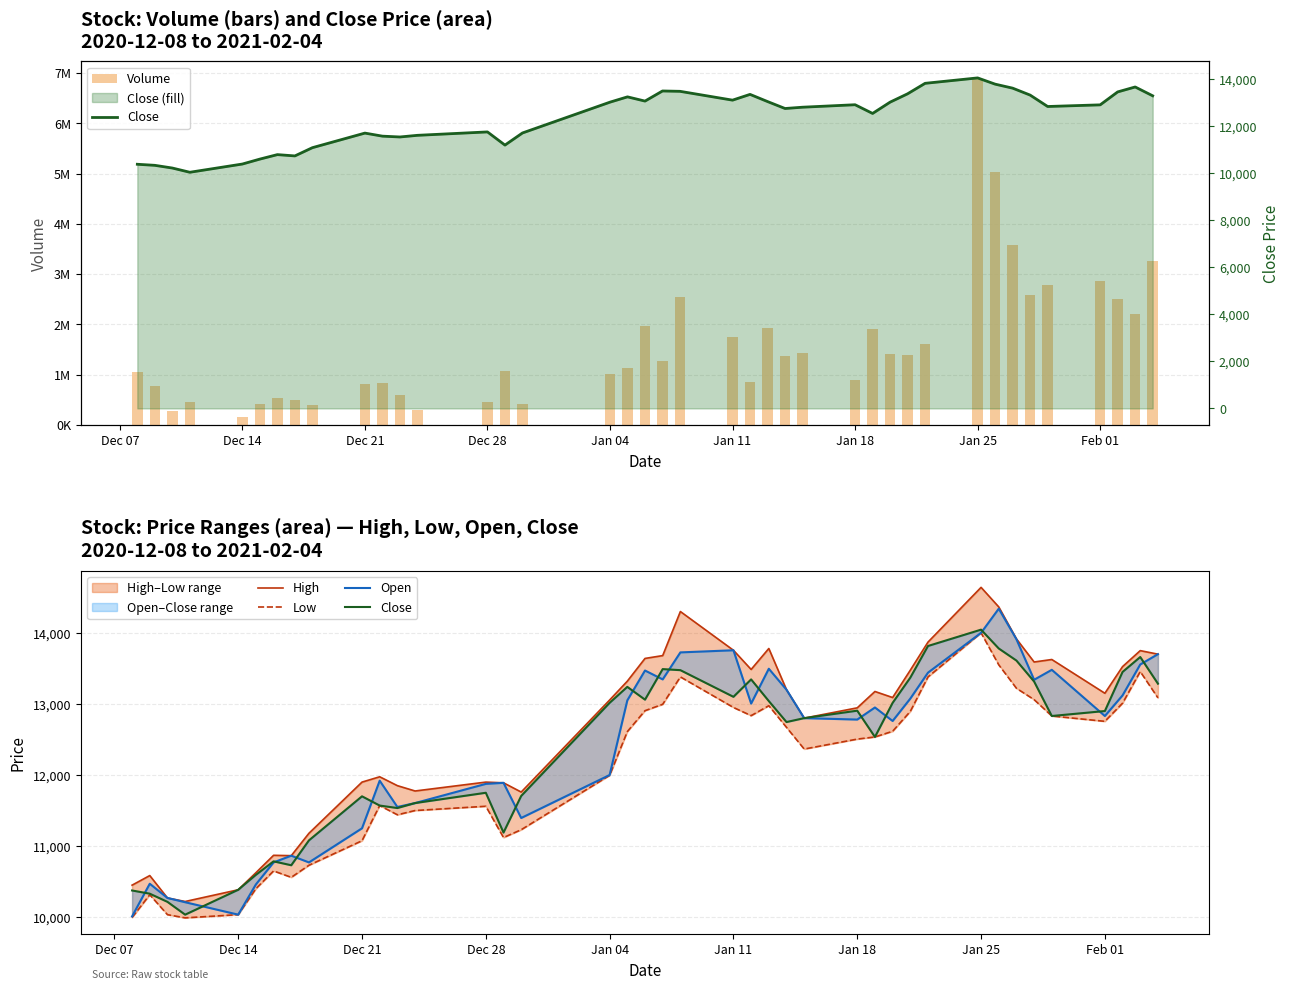

Does the chart contain stacked bars?

No